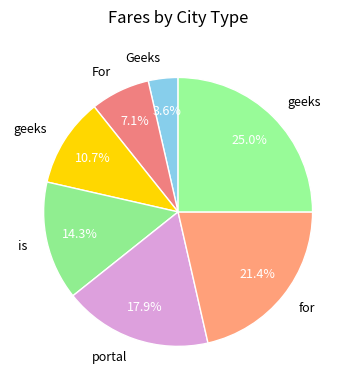

Which category has the biggest portion of the pie?

geeks